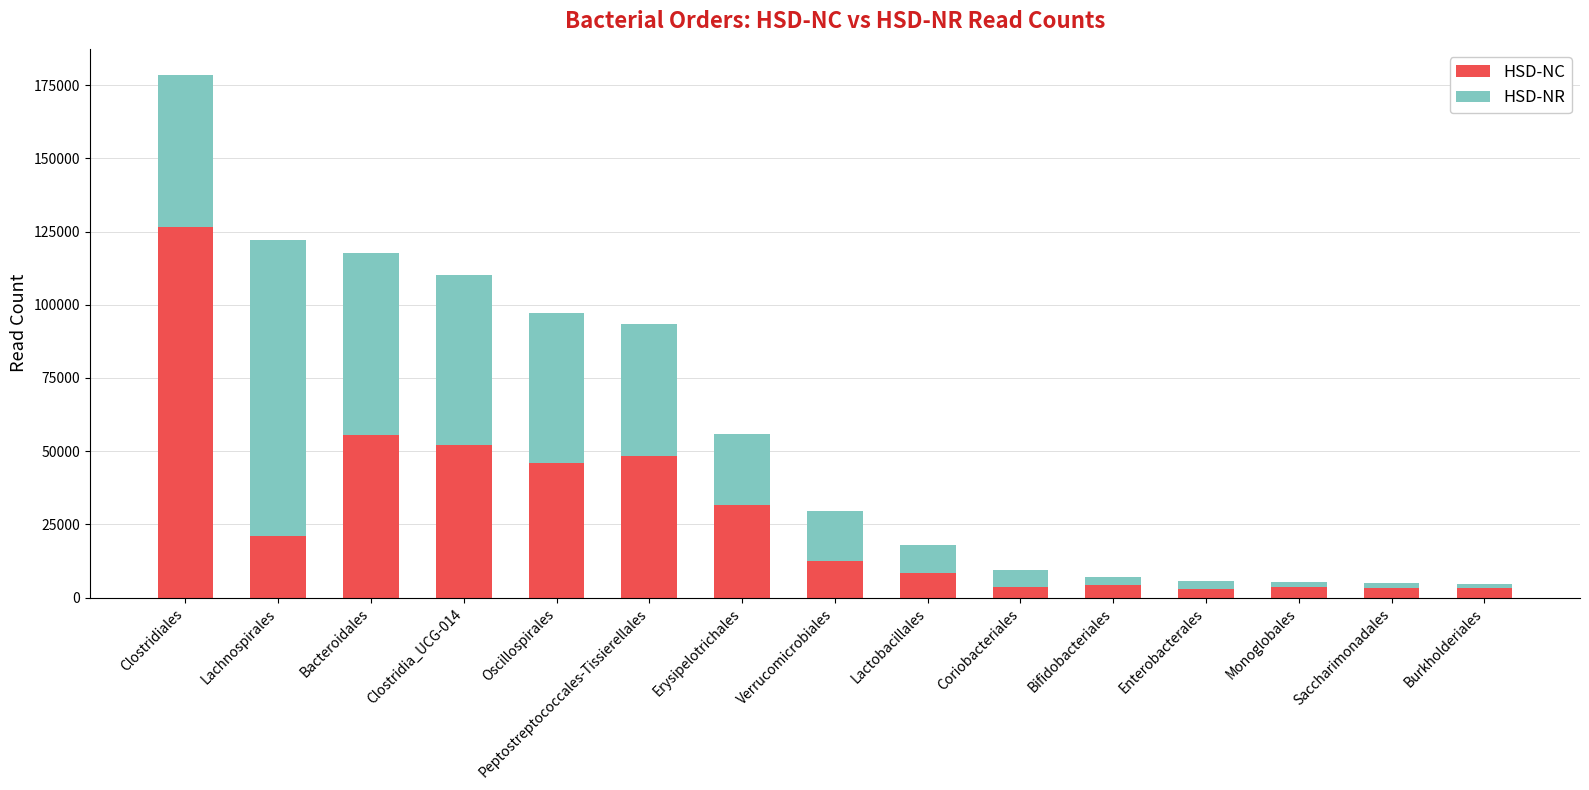

Which category has the highest value in the HSD-NC series?

Clostridiales